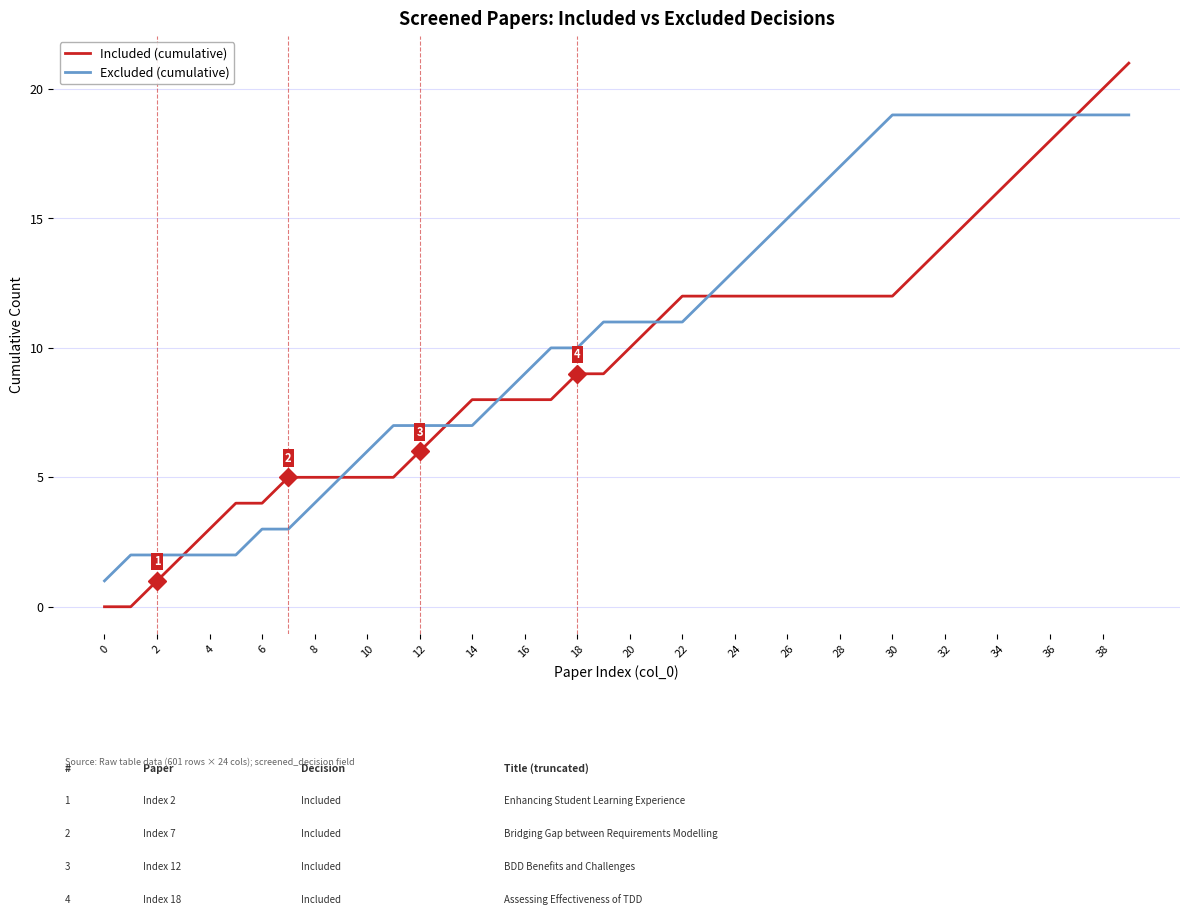

Which series has the widest spread of values?

Included (cumulative)